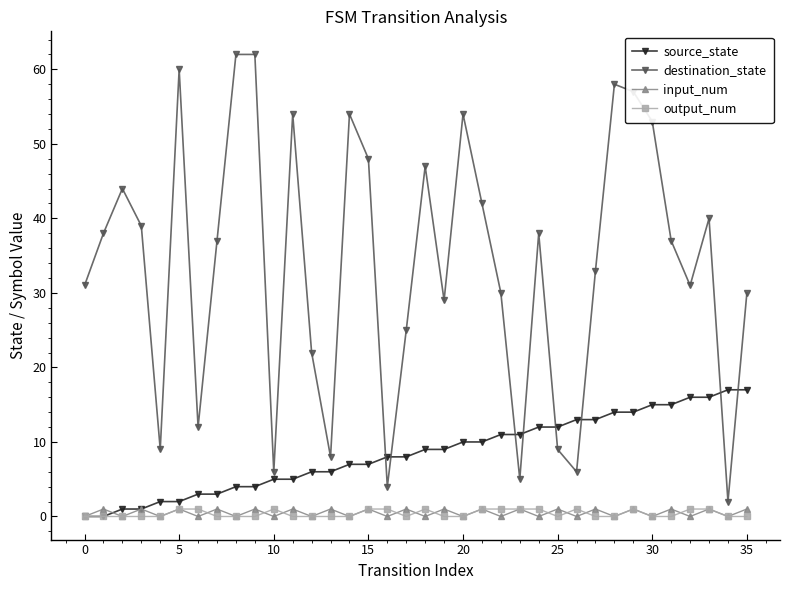

True or false: destination_state and source_state intersect in this chart.

True